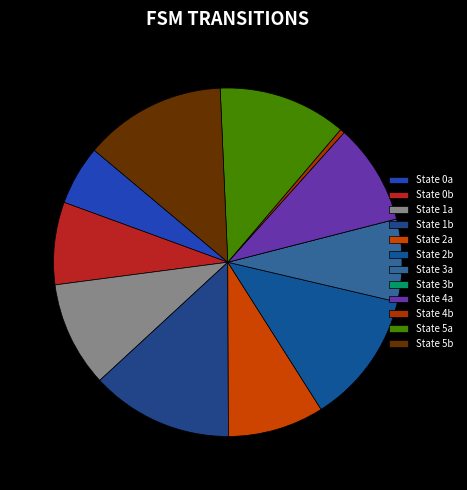

Is there a majority slice in this chart?

No